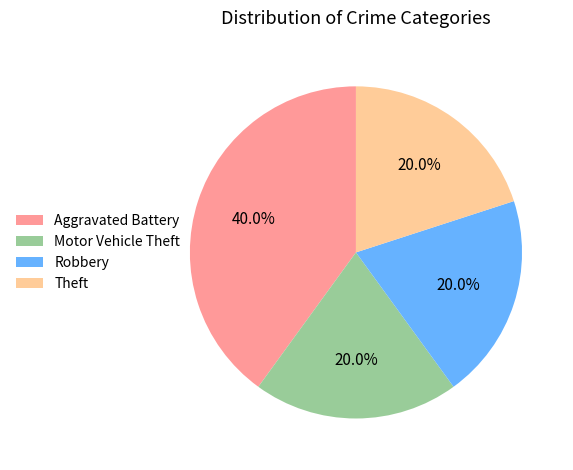

True or false: Aggravated Battery accounts for 26% of the total.

False